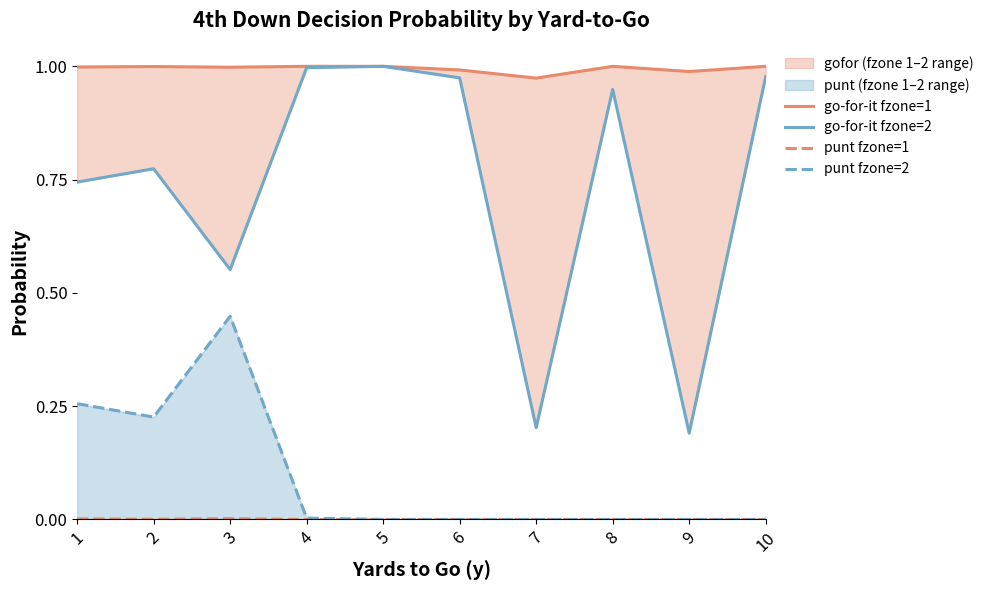

Where is punt fzone=1 nearest to the value 0?

4